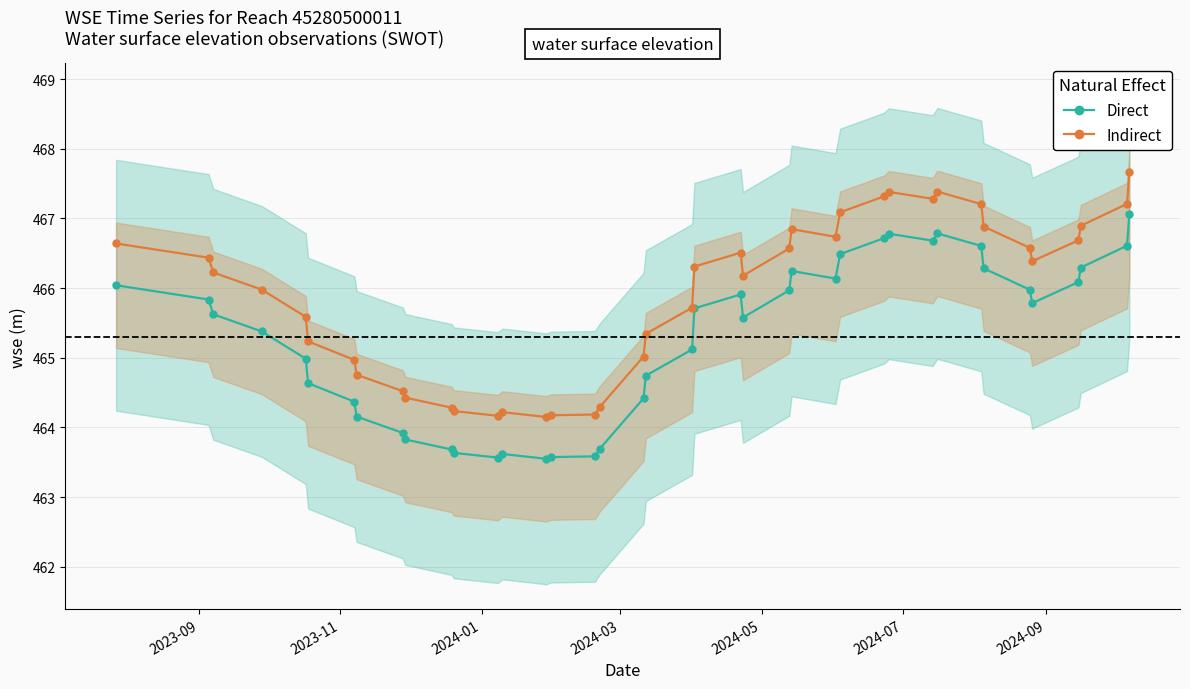

What is the lowest value of the wse Direct series?

463.5